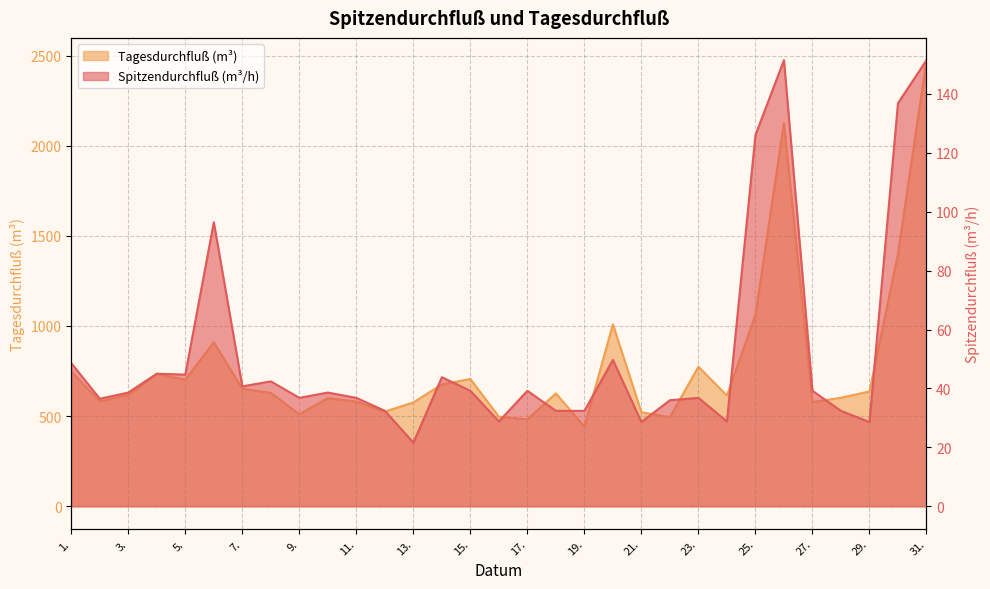

Reading right to left, extract all data points from this chart.

Spitzendurchfluß: 151.4	136.8	28.6	32.4	39.2	151.4	126.0	28.8	36.8	36.0	28.6	49.7	32.4	32.4	39.2	28.8	39.2	43.8	21.6	32.4	36.8	38.6	36.8	42.4	40.7	96.4	44.7	45.0	38.6	36.5	48.6
Tagesdurchfluß: 2474.0	1400.0	637.0	602.0	578.0	2126.0	1061.0	614.0	774.0	495.0	521.0	1009.0	442.0	626.0	482.0	497.0	706.0	676.0	576.0	525.0	581.0	600.0	511.0	629.0	652.0	910.0	702.0	735.0	617.0	582.0	748.0